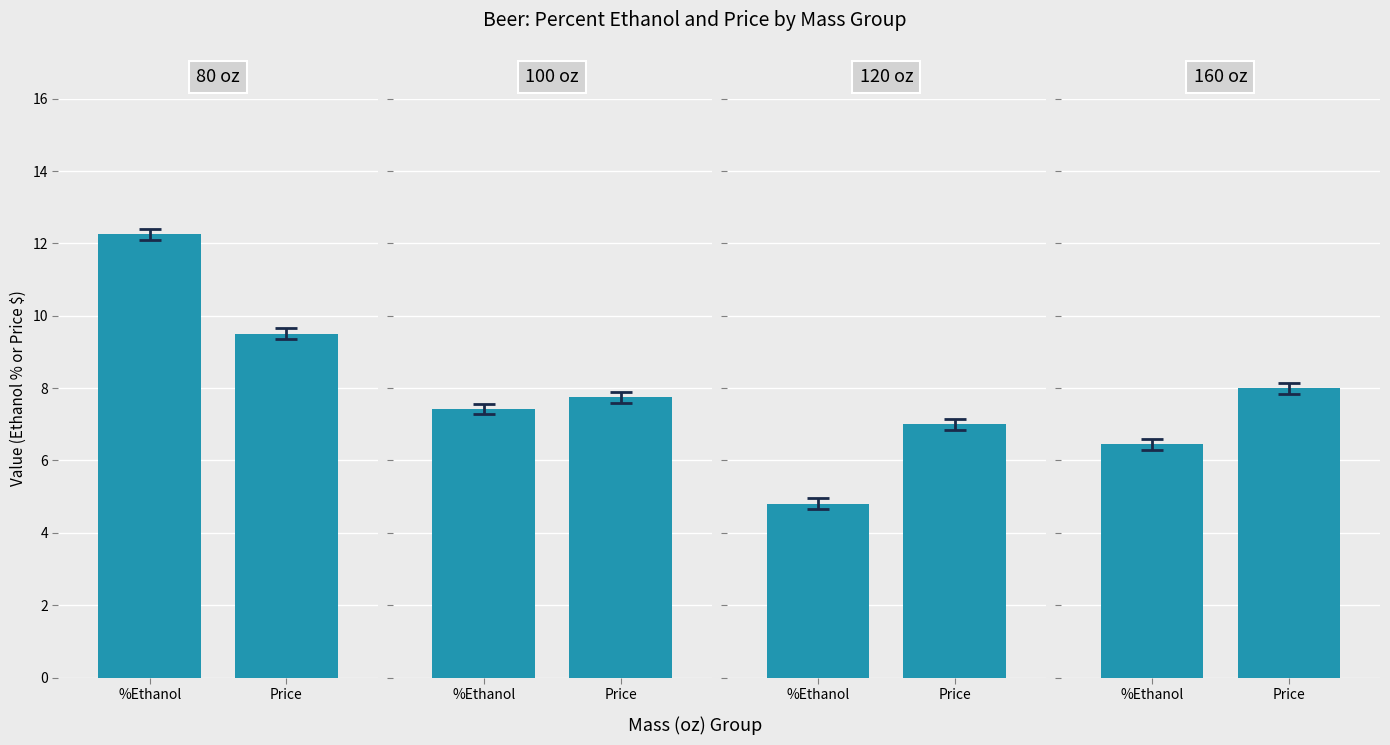

Which has a higher value, Price or %Ethanol?

%Ethanol